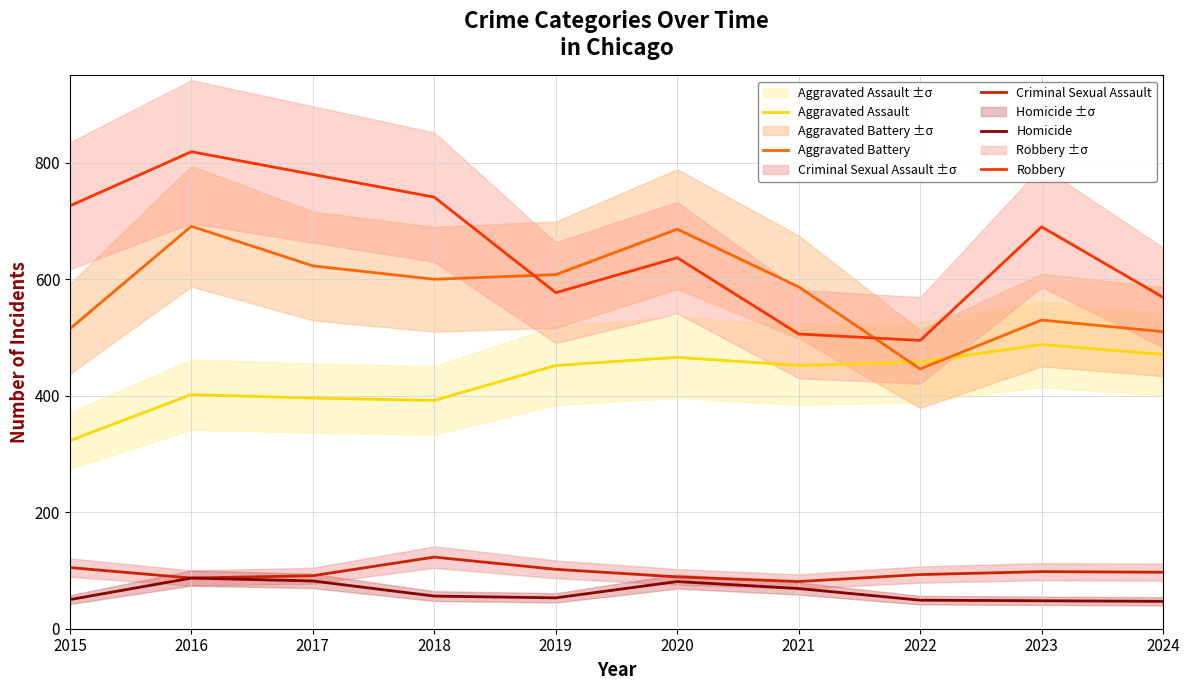

True or false: Aggravated Assault and Homicide intersect in this chart.

False